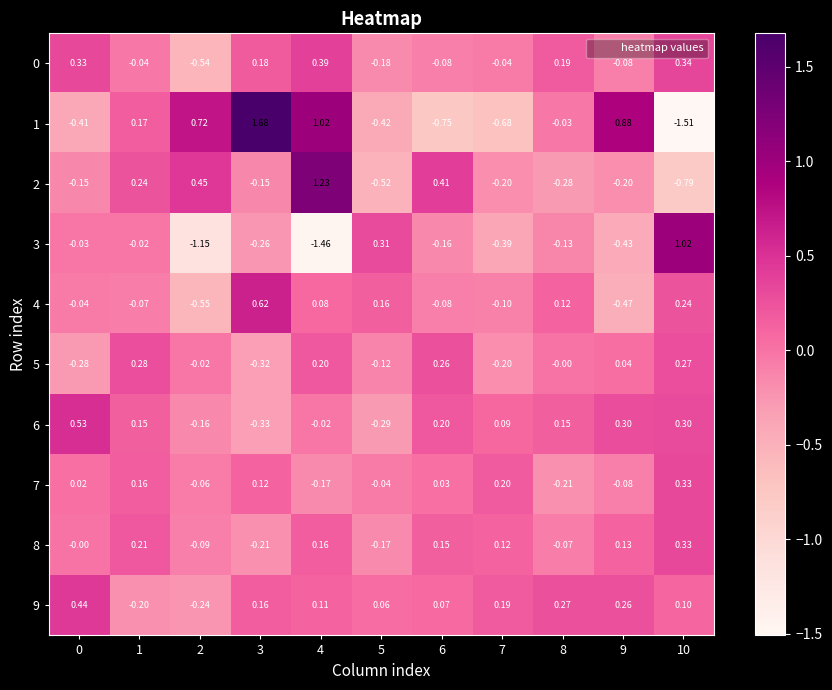

At which category is the sum across all series the highest?

4